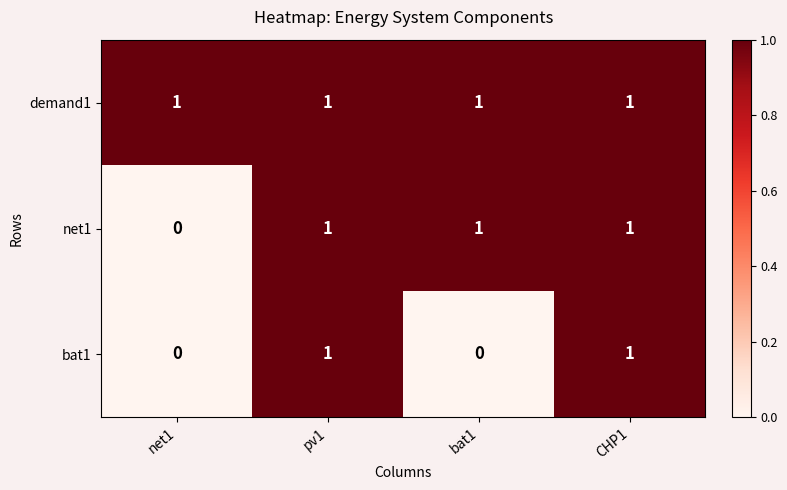

What is the greatest value displayed?

1